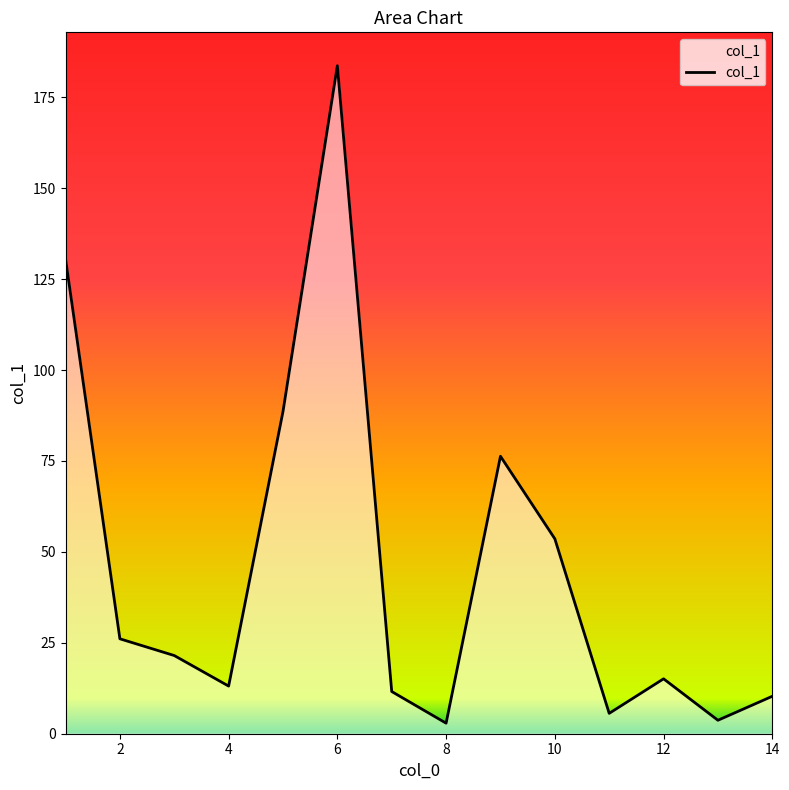

What is the difference between the maximum and minimum values?

180.8